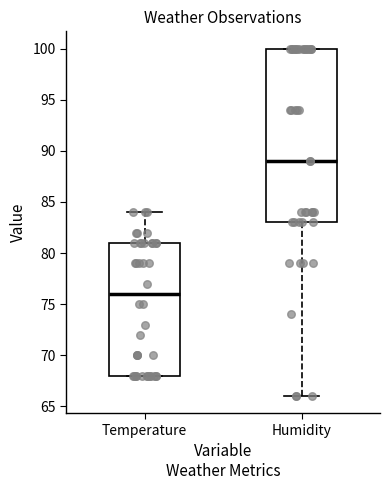

Where is the upper edge of the box for Humidity on the y-axis? The values are not printed on the chart, so give them approximately, as read against the axis.

100